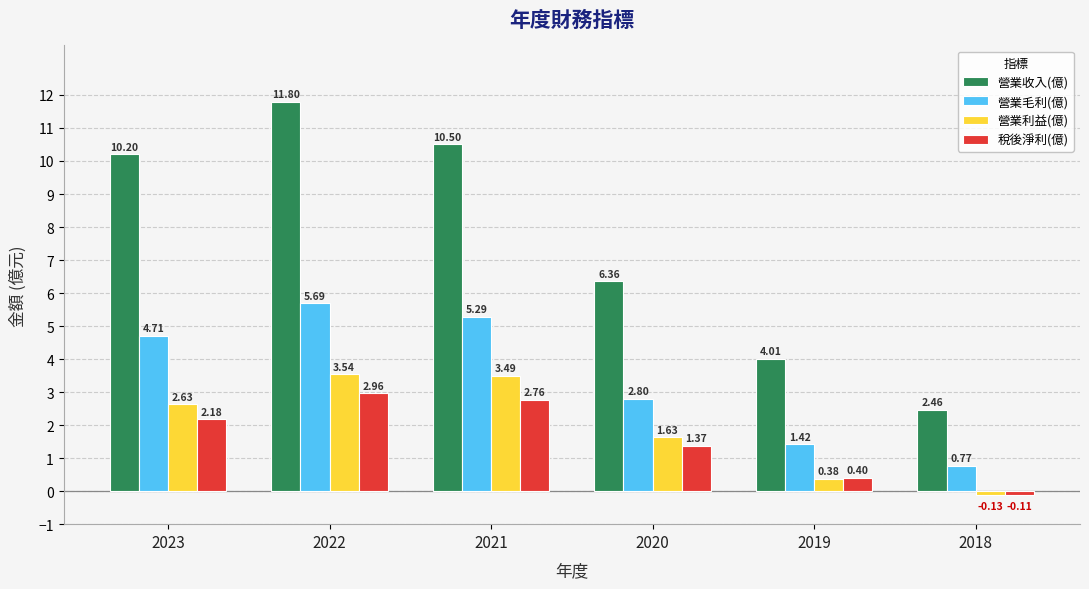

Is the value of 營業毛利(億) at 2021 greater than the value of 營業利益(億) at 2018?

Yes